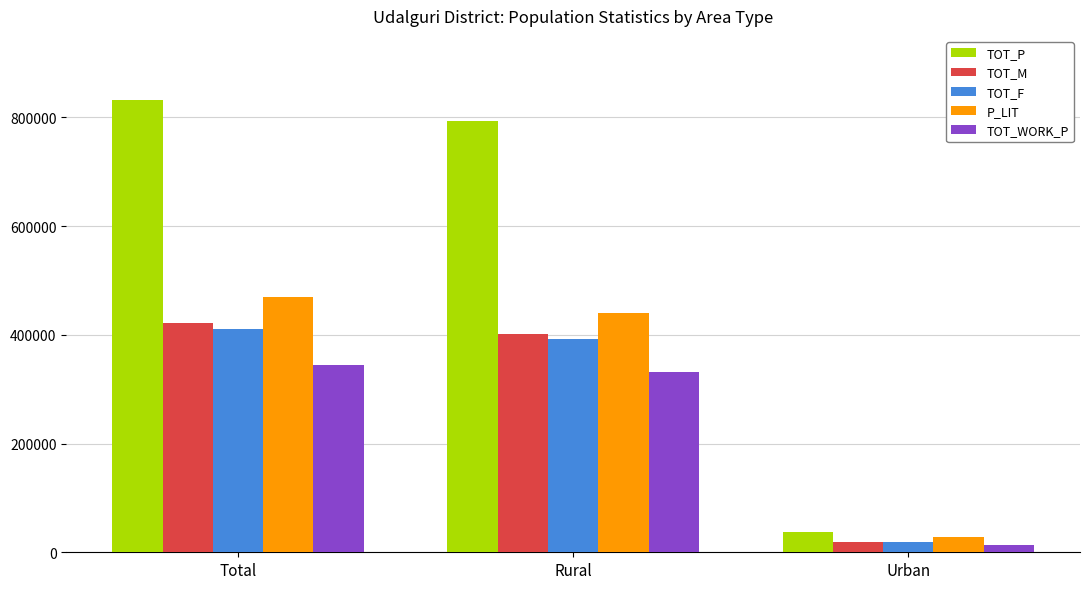

How many values in the TOT_WORK_P series are below 331317?

1